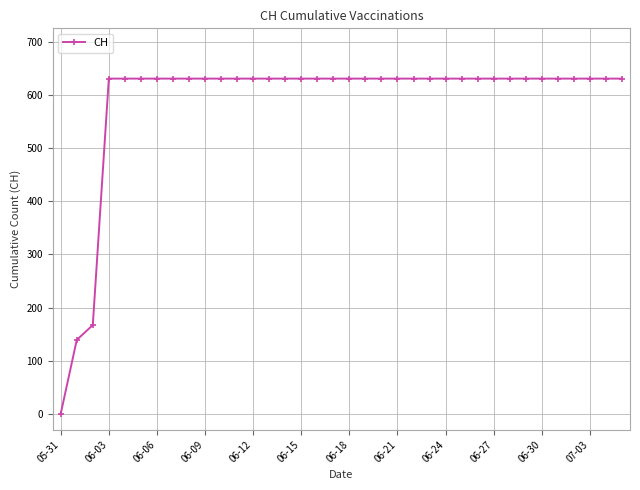

What is the value of the 27th point from the left?

631